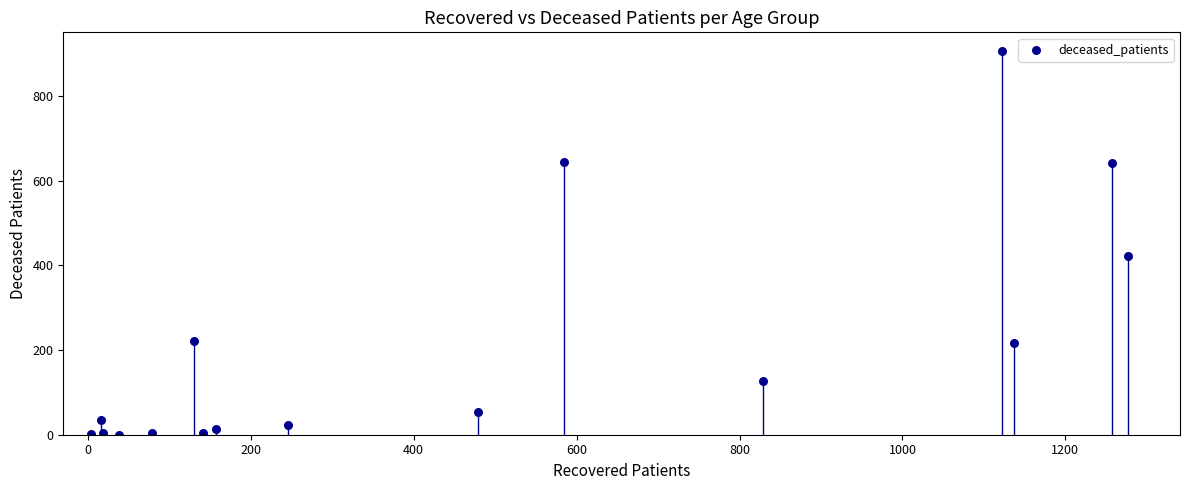

What Y value in the scatter plot is closest to 452?

421